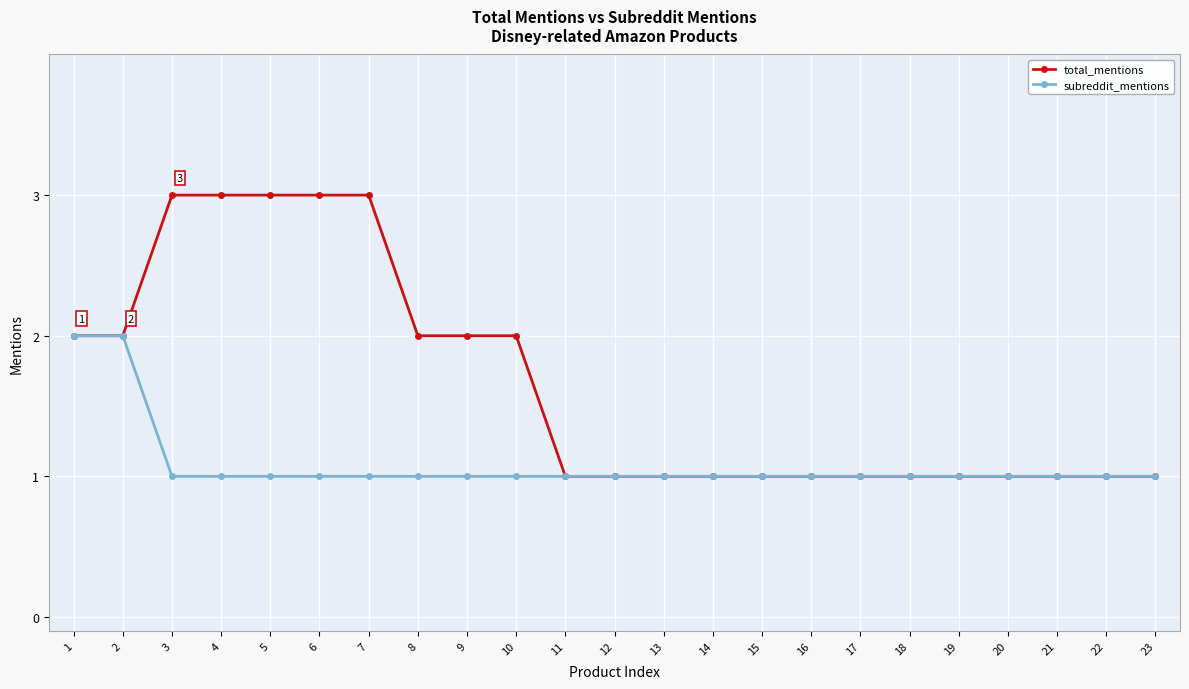

List the series in order of their peak value, lowest first.

subreddit_mentions, total_mentions